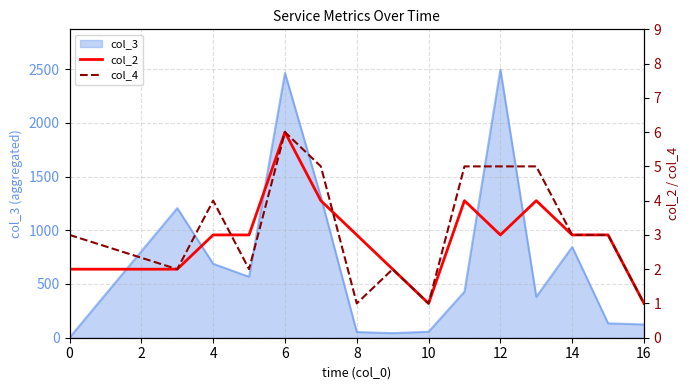

What is the value of the col_4 point at the 7th from the left?

1